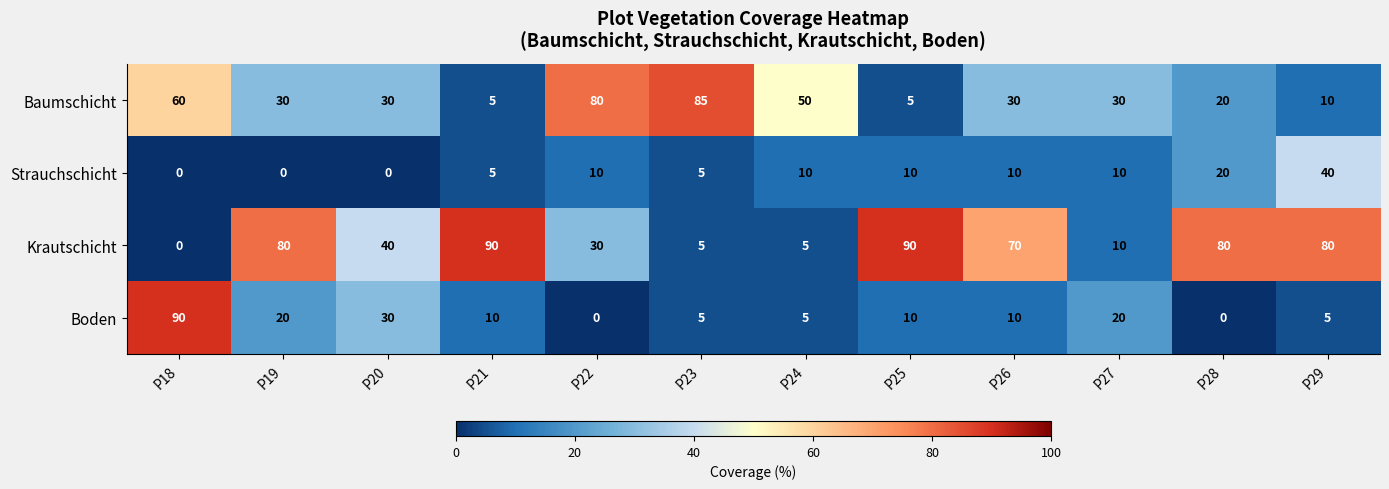

Is it true that Strauchschicht equals 6 at P27?

False